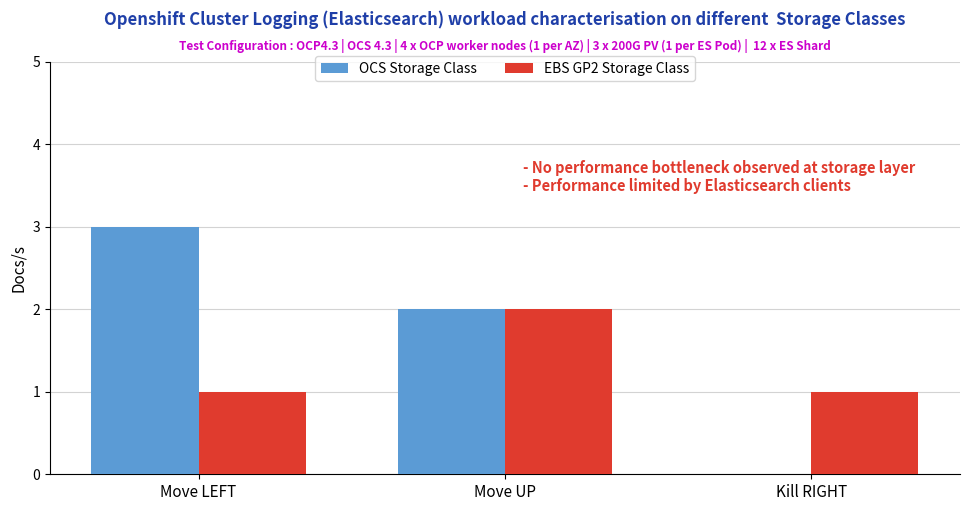

Reading left to right, list all the values displayed in this chart.

OCS Storage Class: Move LEFT=3	Move UP=2	Kill RIGHT=0
EBS GP2 Storage Class: Move LEFT=1	Move UP=2	Kill RIGHT=1